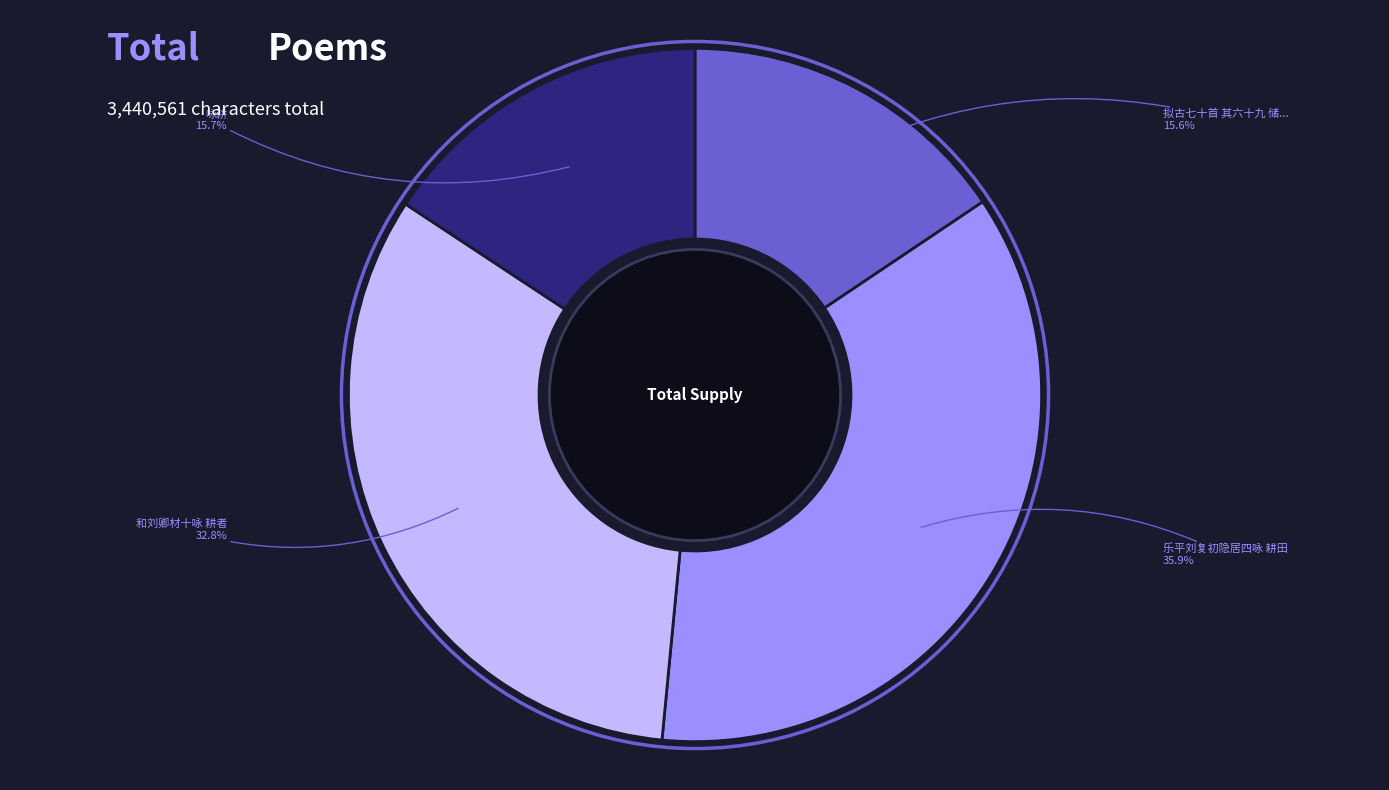

Is there a majority slice in this chart?

No